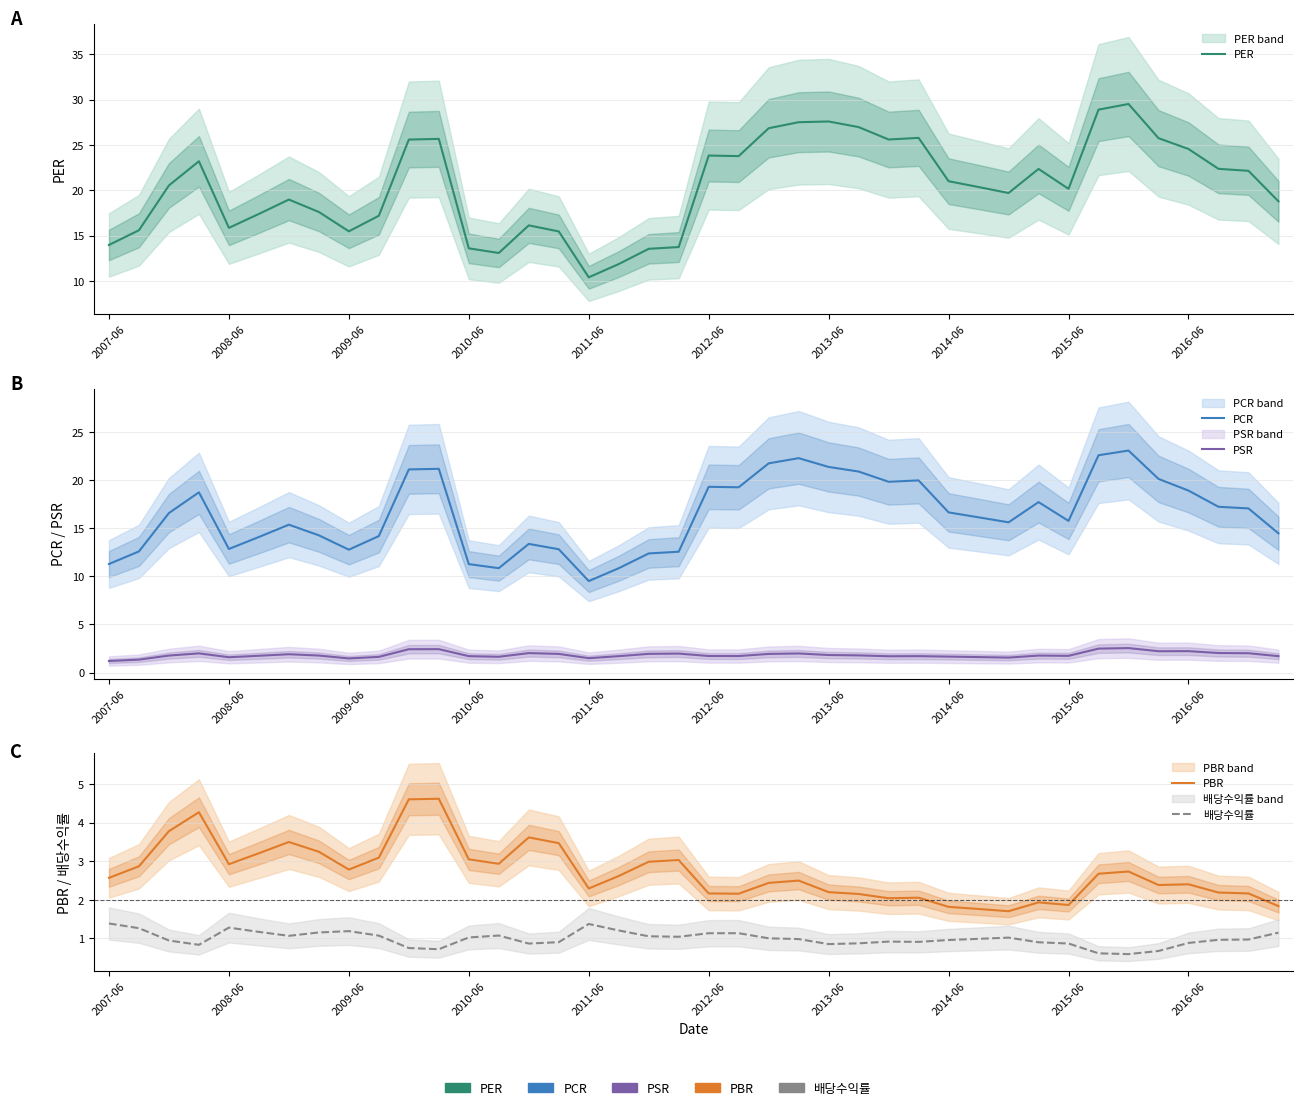

What are all the series names shown in the legend?

PER, PCR, PSR, PBR, 배당수익률